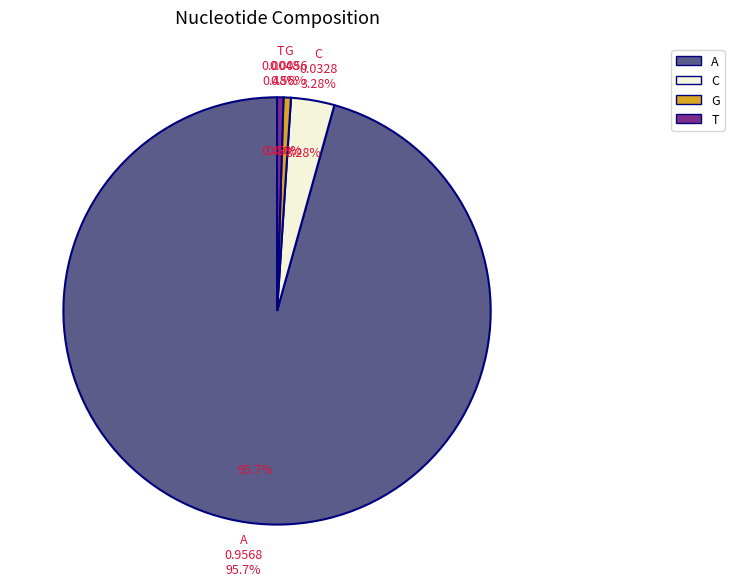

Which slice is the largest?

A